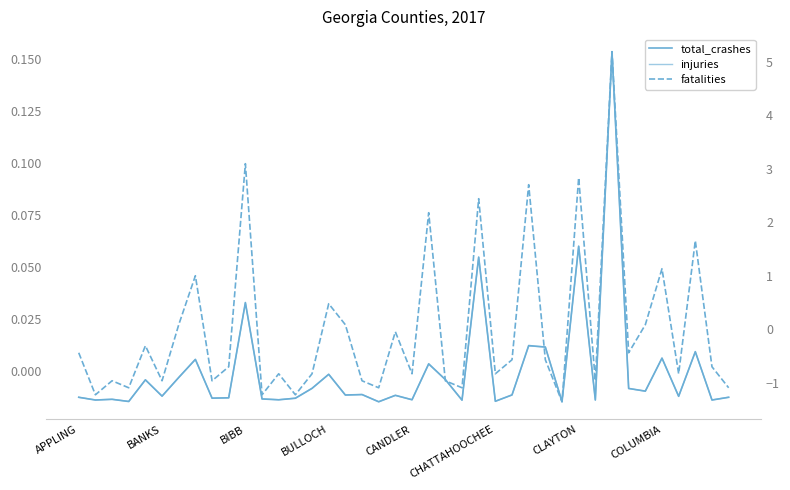

True or false: injuries has more than 1 interior local peaks.

True